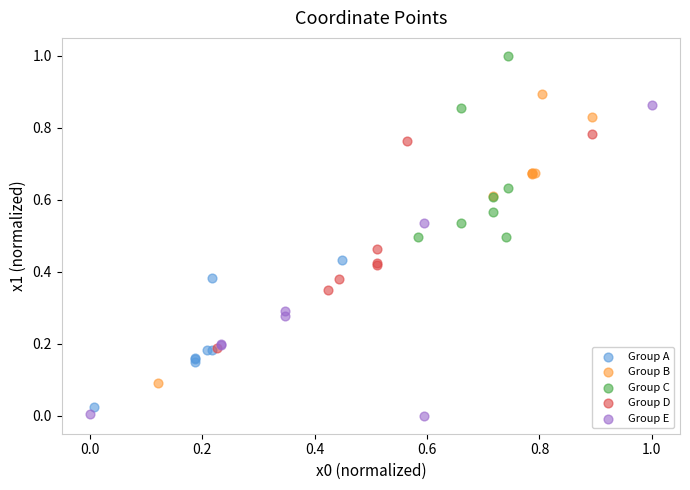

Which series has the largest Y range (max minus min)?

Group E